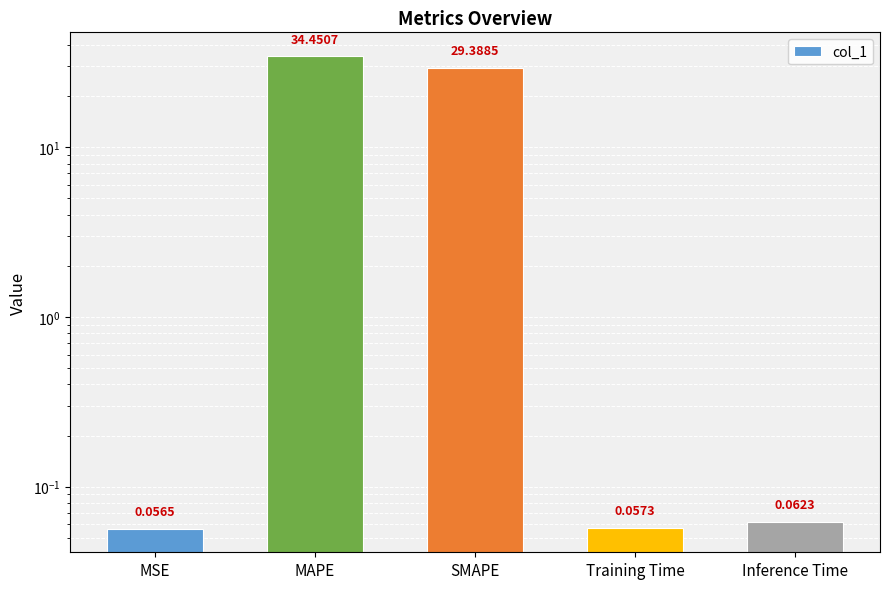

What is the average value?

12.8